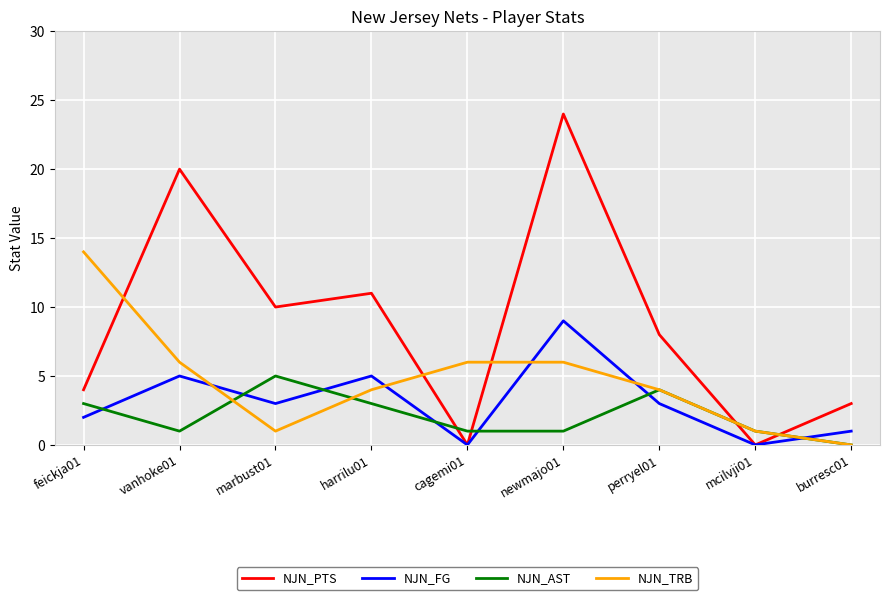

True or false: NJN_AST has a value of 3 at feickja01.

True